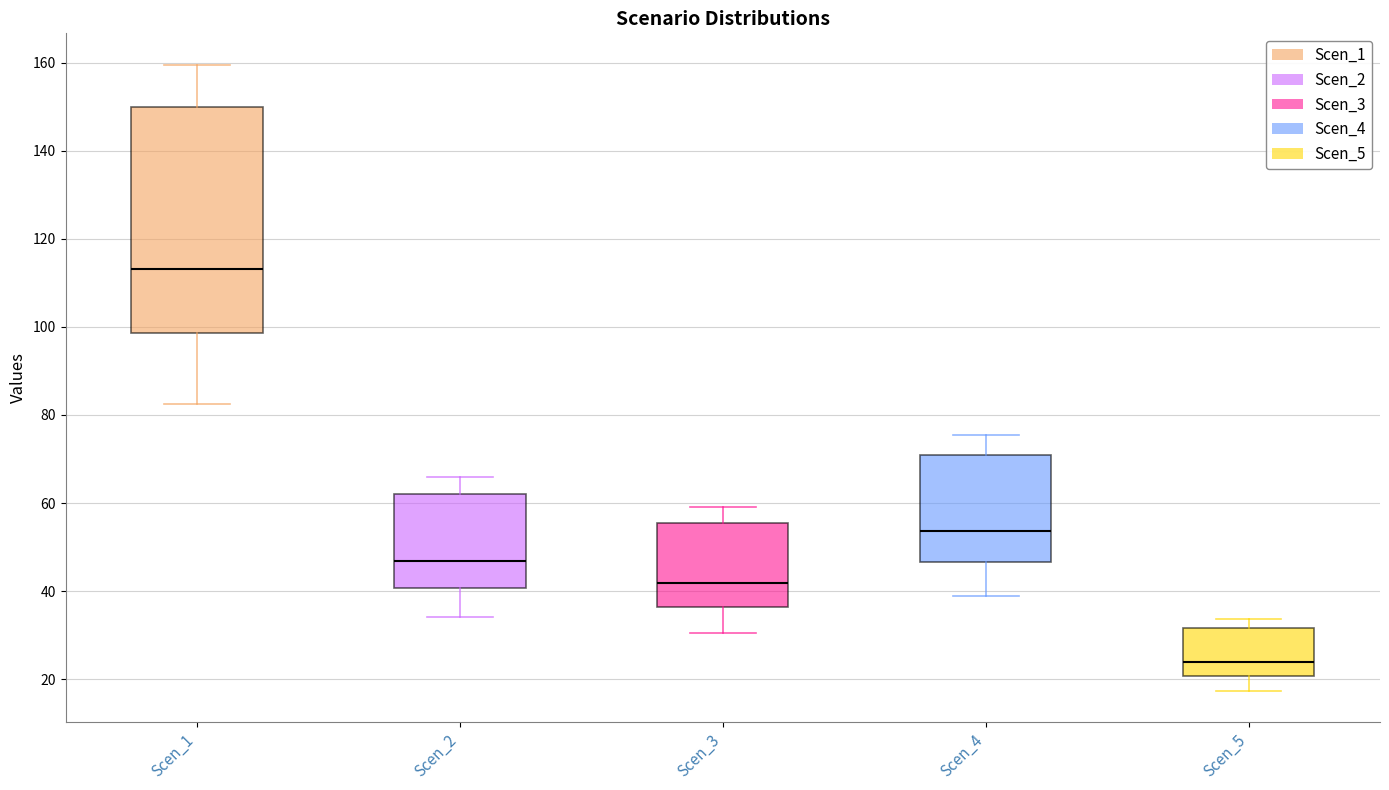

Reading left to right, read every box against the y-axis: the position of its median line, the range the box covers, and the ends of its whiskers. The values are not printed on the chart, so give them approximately, as read against the axis.

Scen_1: median 114, box 98 to 150, whiskers 82 to 160
Scen_2: median 46, box 40 to 62, whiskers 34 to 66
Scen_3: median 42, box 36 to 56, whiskers 30 to 60
Scen_4: median 54, box 46 to 70, whiskers 40 to 76
Scen_5: median 24, box 20 to 32, whiskers 18 to 34